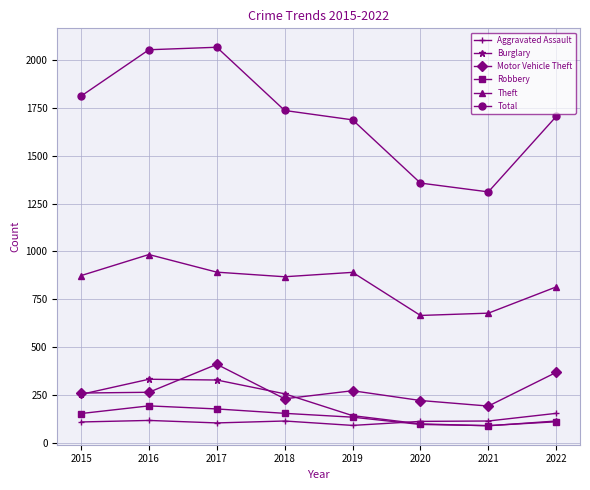

True or false: Motor Vehicle Theft has a value of 321 at 2018.

False